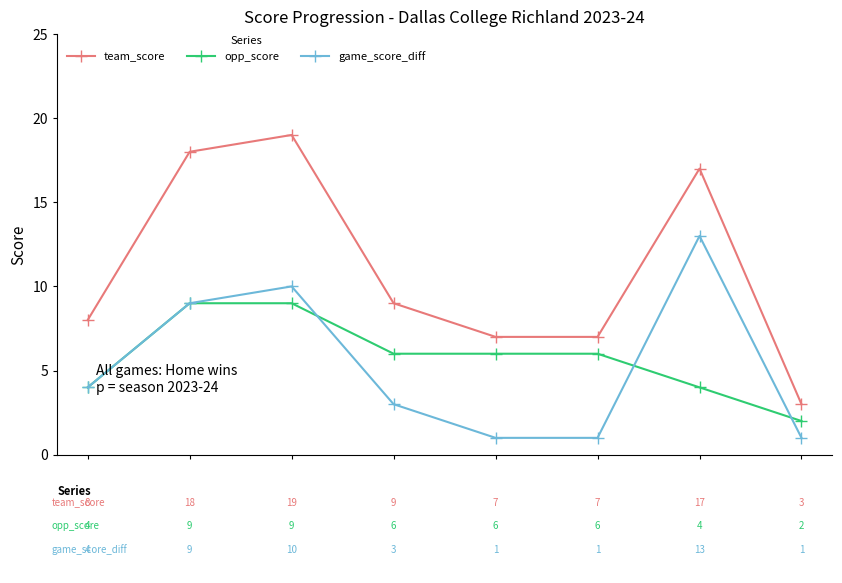

What is the value of the opp_score point at the 4th from the left?

6